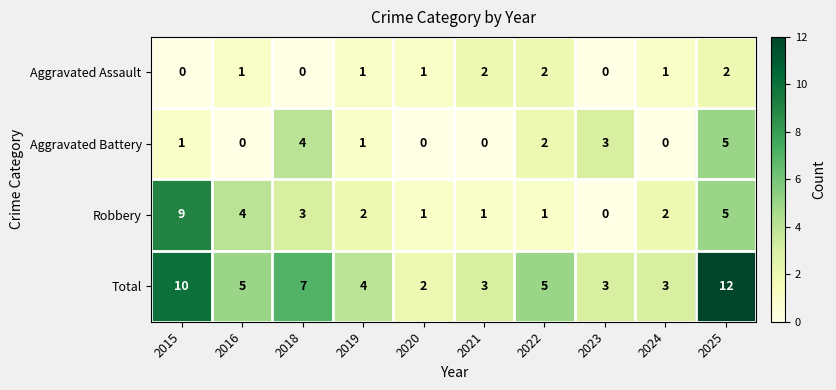

What is the sum of the Robbery values at 2022 and 2015?

10